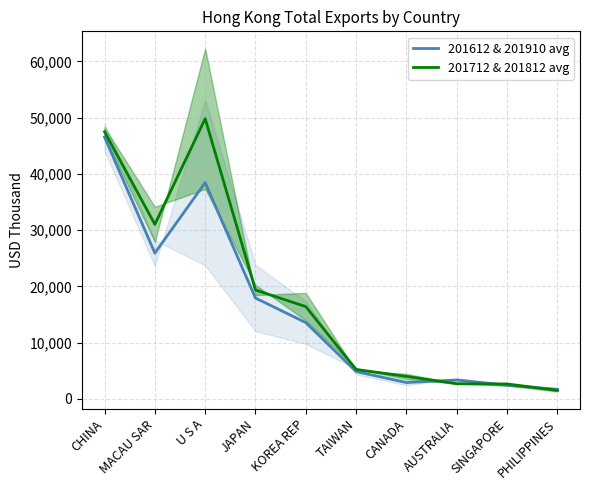

How many interior local peaks does the 201612 & 201910 avg series have?

2